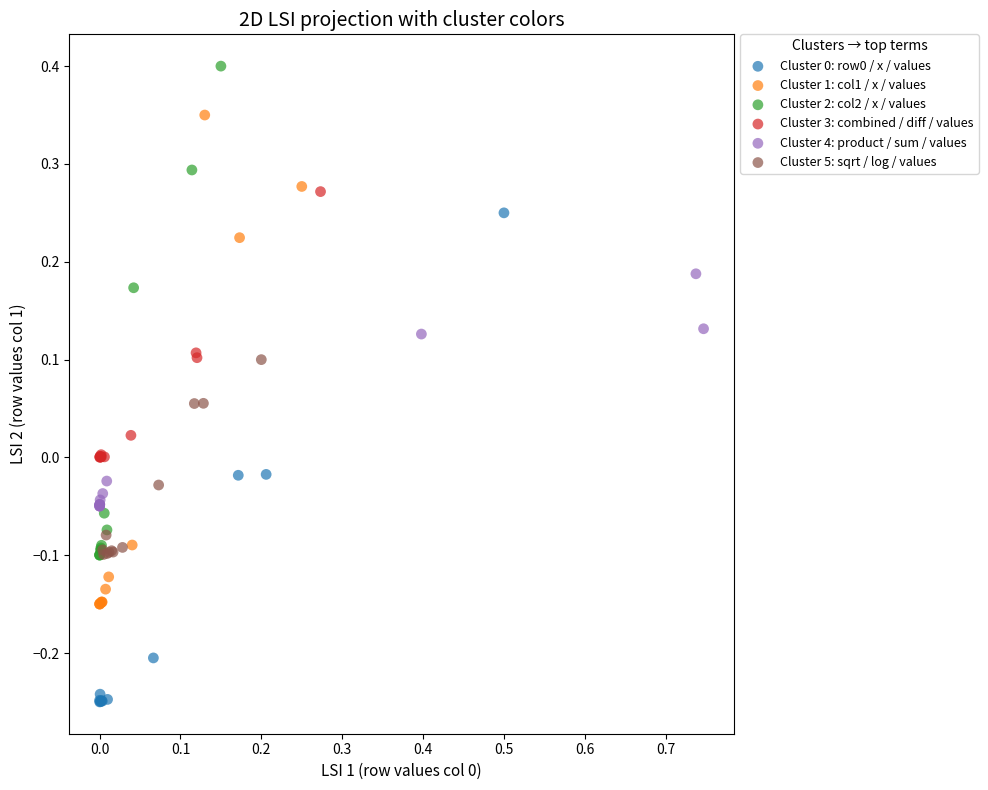

Which series contains the highest Y value?

Cluster 2: col2 / x / values